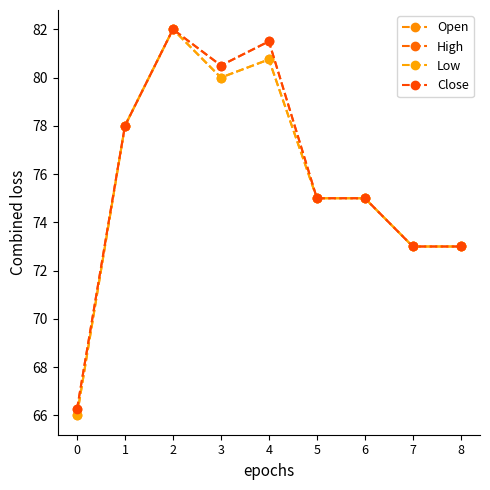

Is the value of Low at 1 greater than the value of High at 0?

Yes